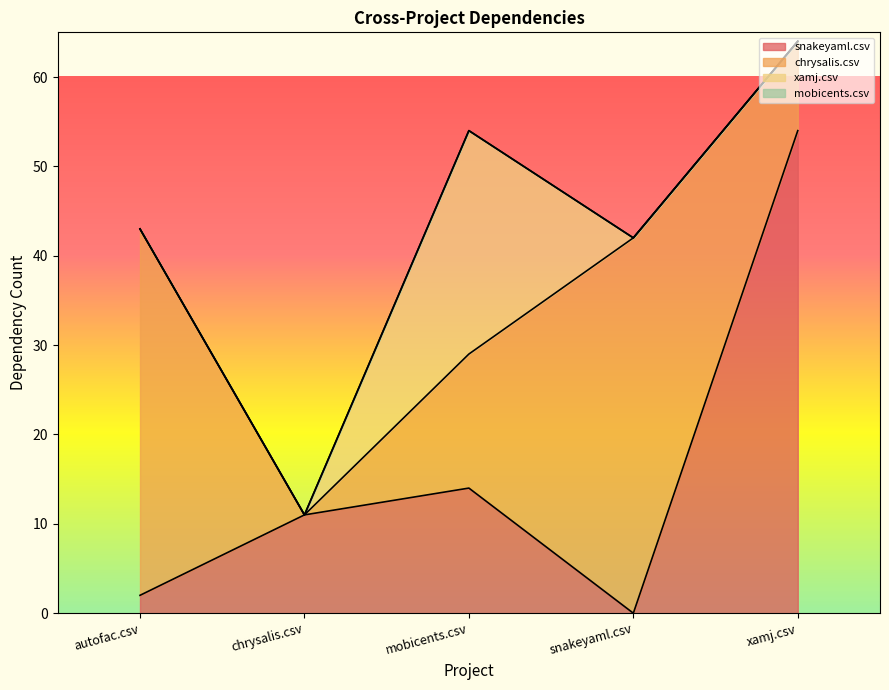

Which series has the widest spread of values?

snakeyaml.csv